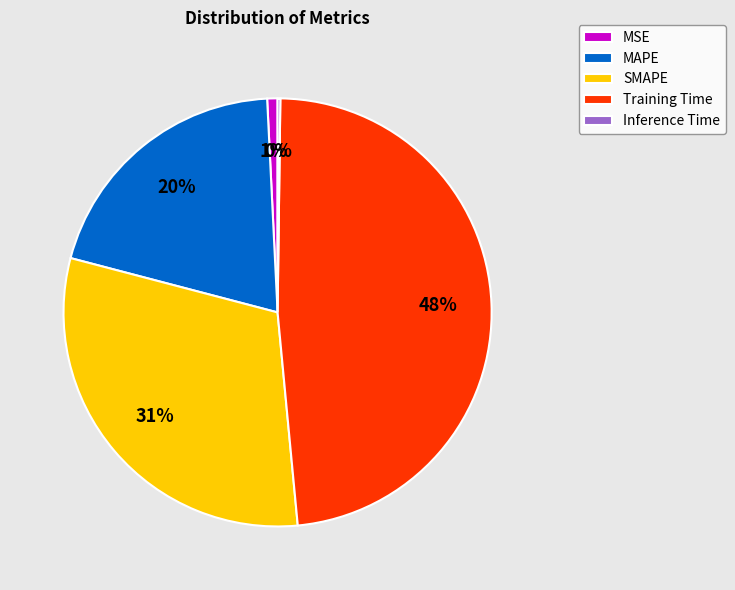

The Training Time slice represents 48% of the pie. True or false?

True